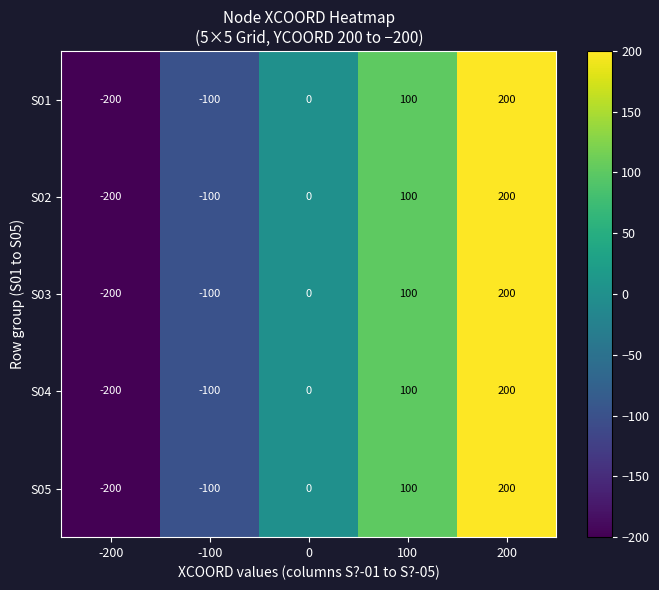

How many distinct data groups are displayed?

5